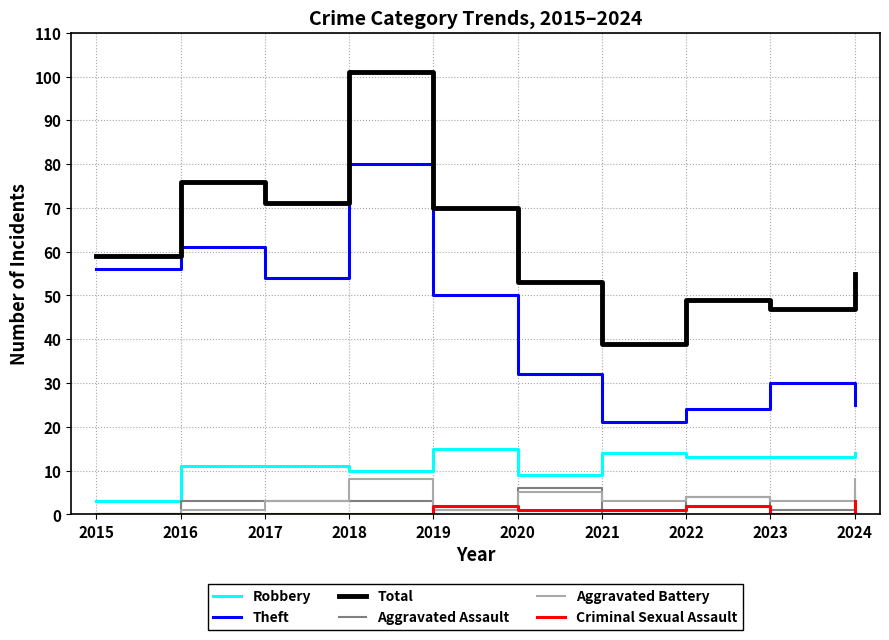

What are all the series names shown in the legend?

Robbery, Theft, Total, Aggravated Assault, Aggravated Battery, Criminal Sexual Assault